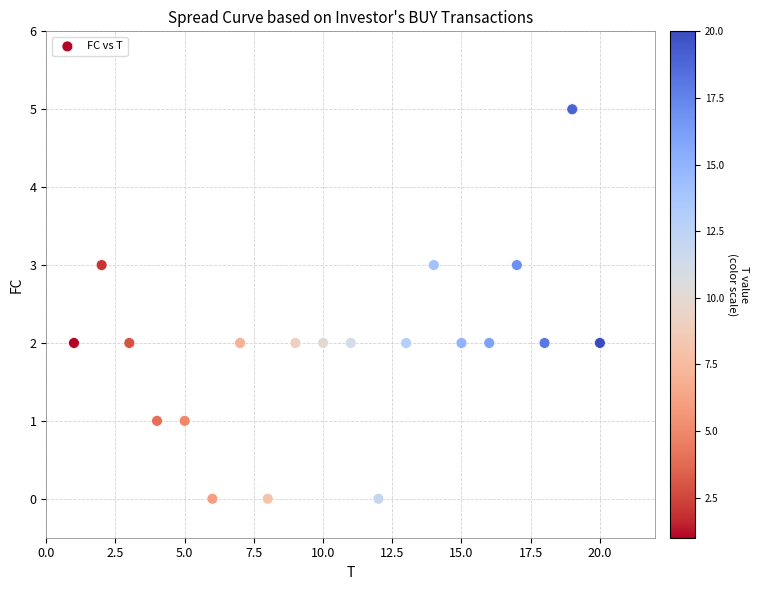

What is the range of Y values (max minus min)?

5